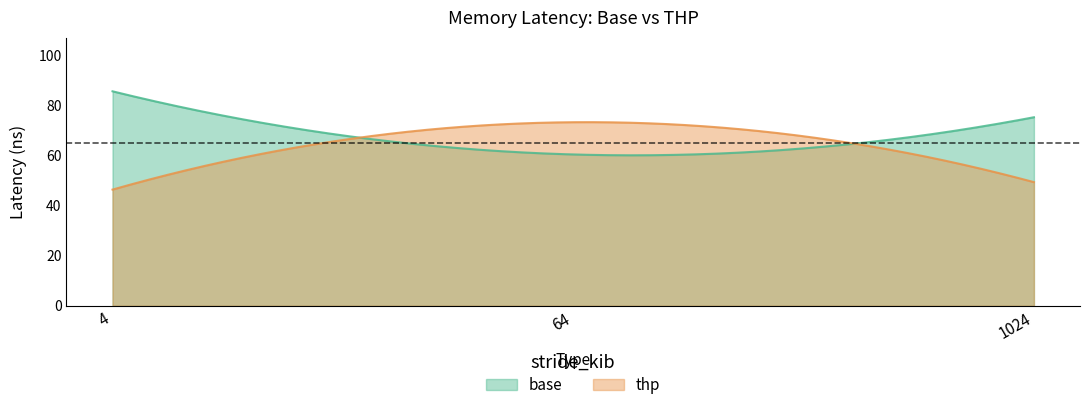

What is the value of the thp point at the 1st from the left?

46.4